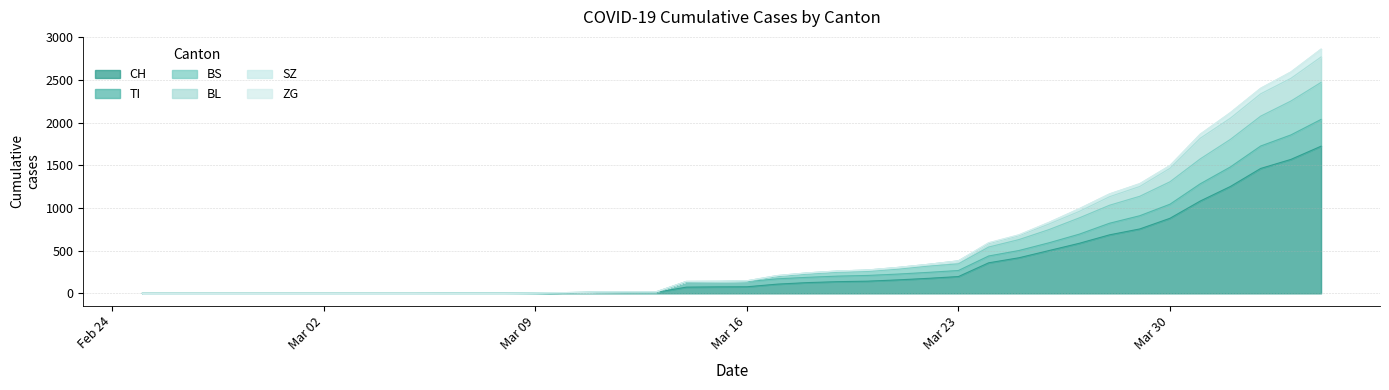

At which label does BS reach its minimum?

2020-02-25